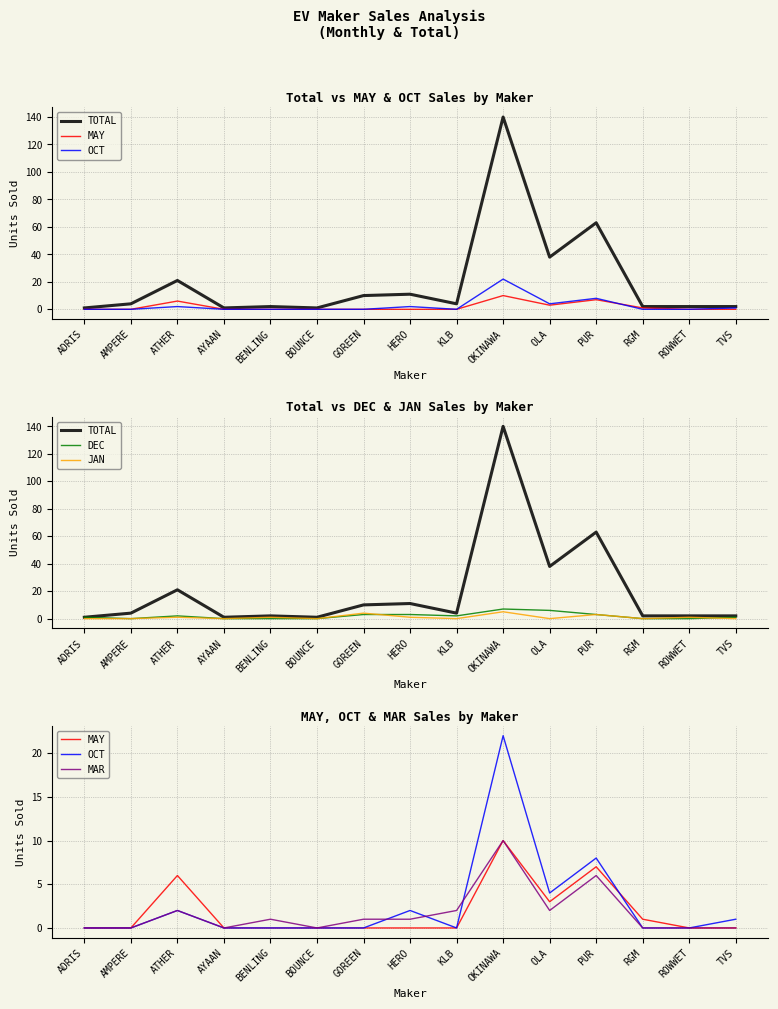

What is the maximum value shown in the chart?

140